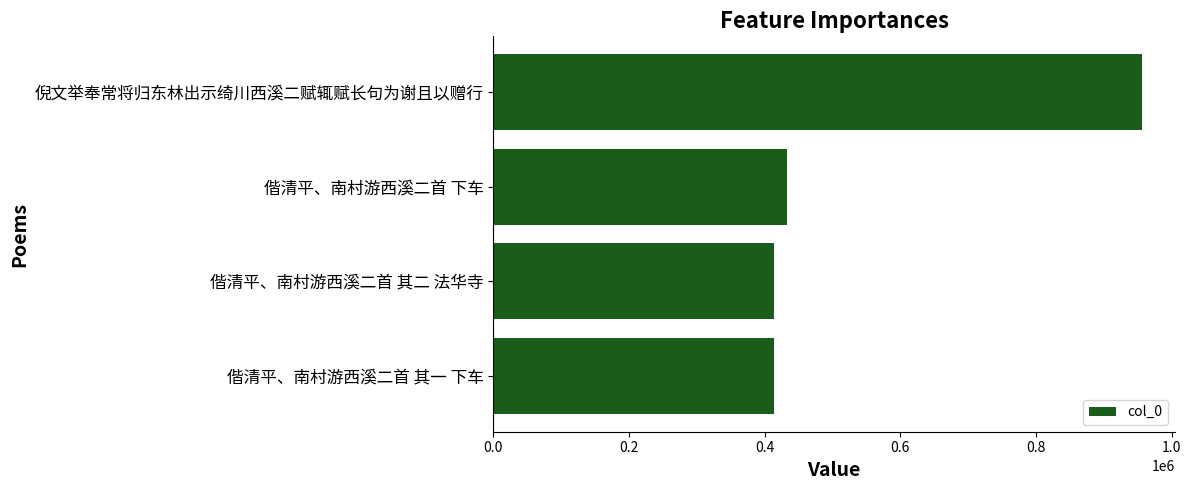

What is the greatest value displayed?

957153